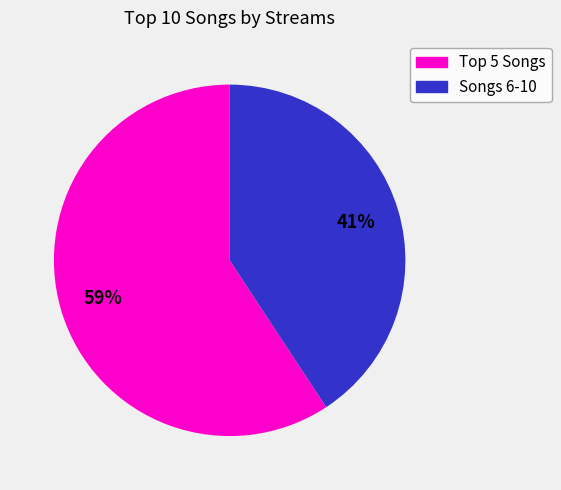

To the nearest percent, what is the average slice percentage?

50%